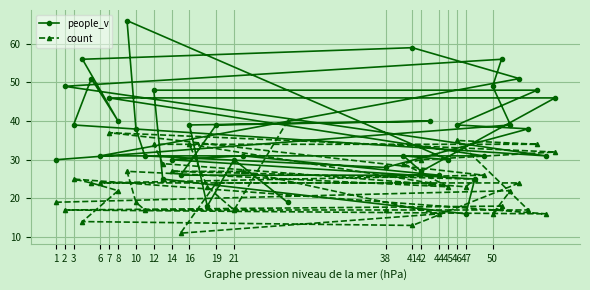

Is this an area chart (filled region under the line)?

No